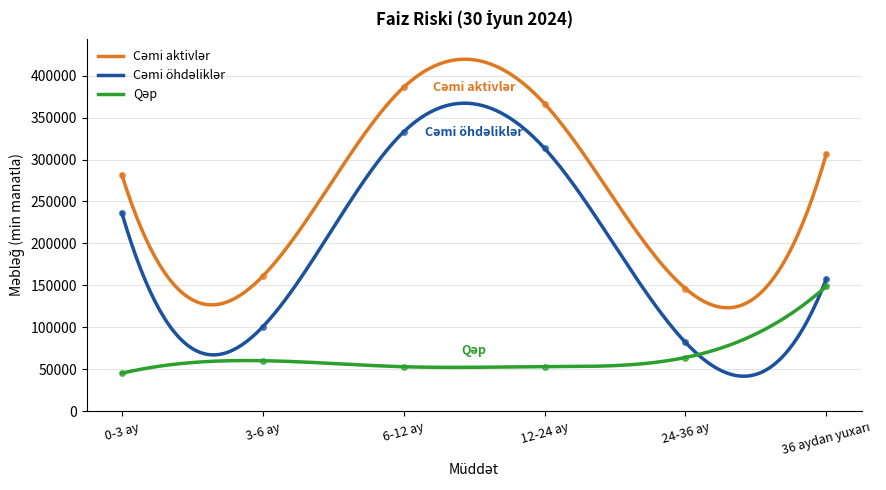

What is the average value of the Qəp series?

70842.9